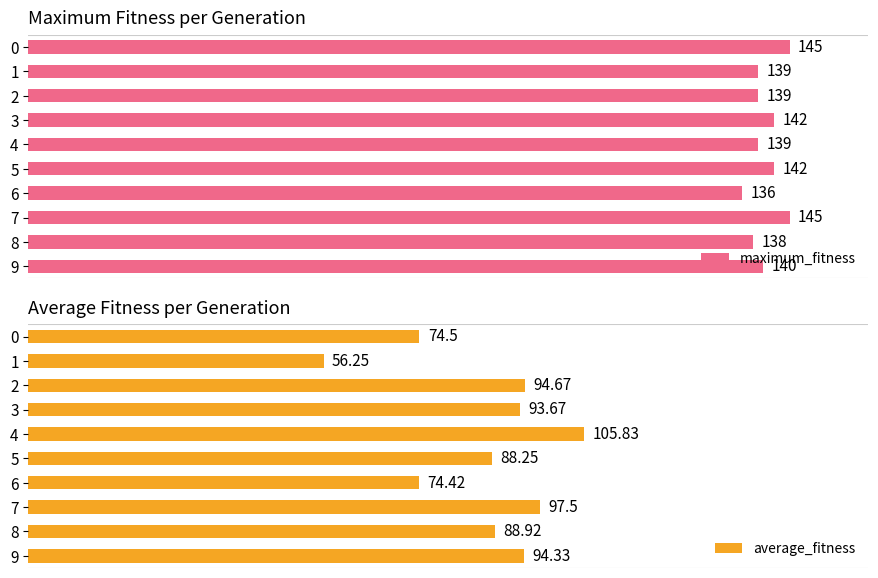

Rank the series at 9 from lowest to highest value.

average_fitness, maximum_fitness